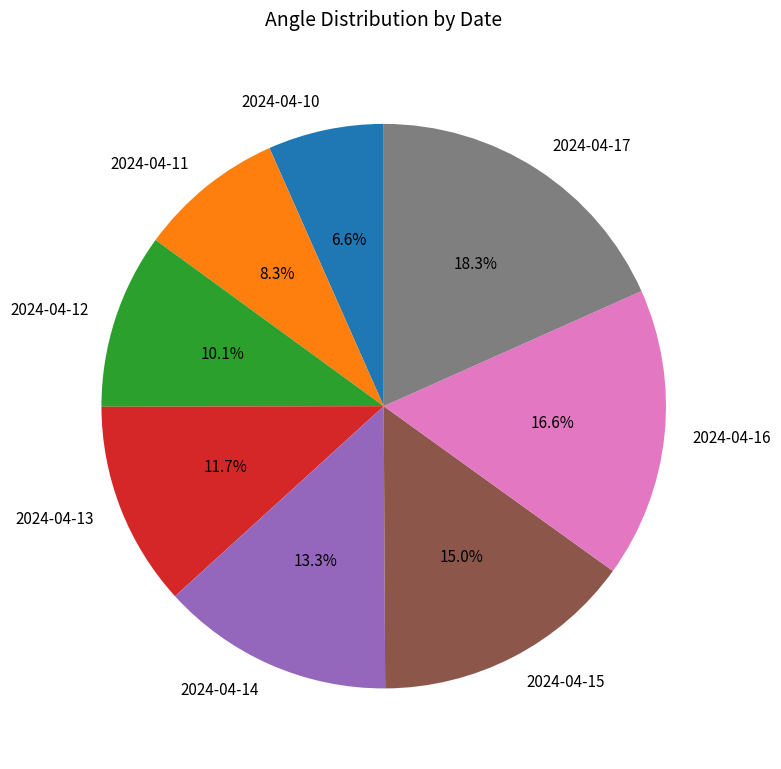

Which category has the smallest portion of the pie?

2024-04-10